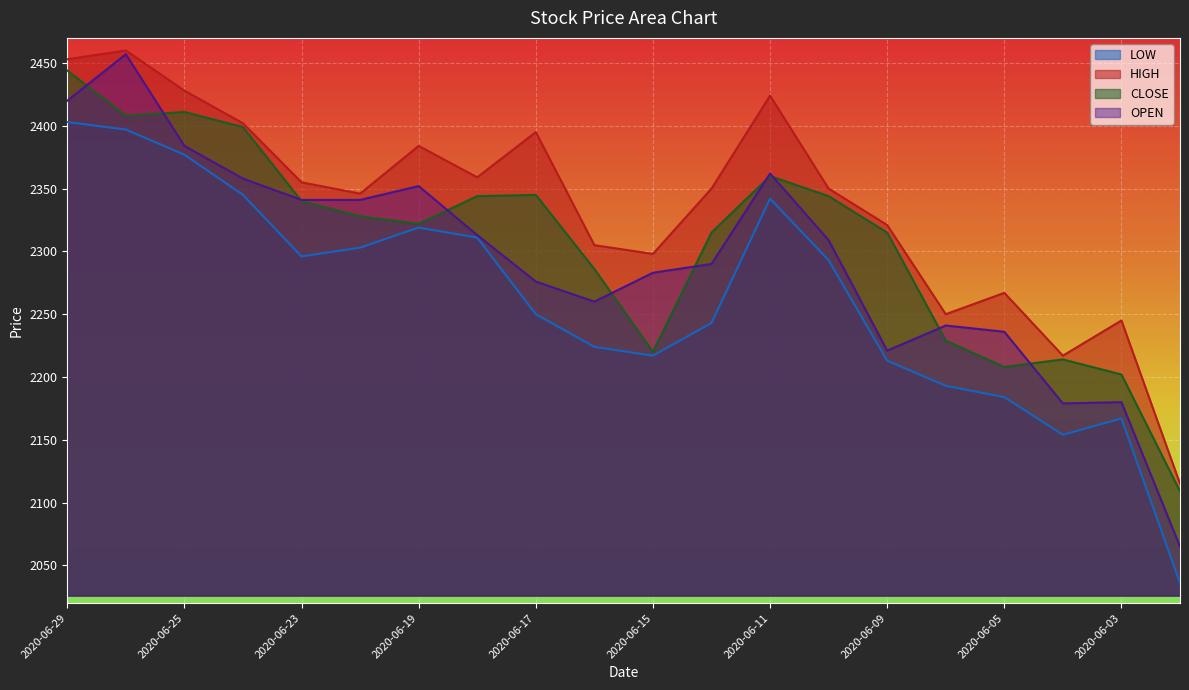

What are all the series names shown in the legend?

LOW, HIGH, CLOSE, OPEN